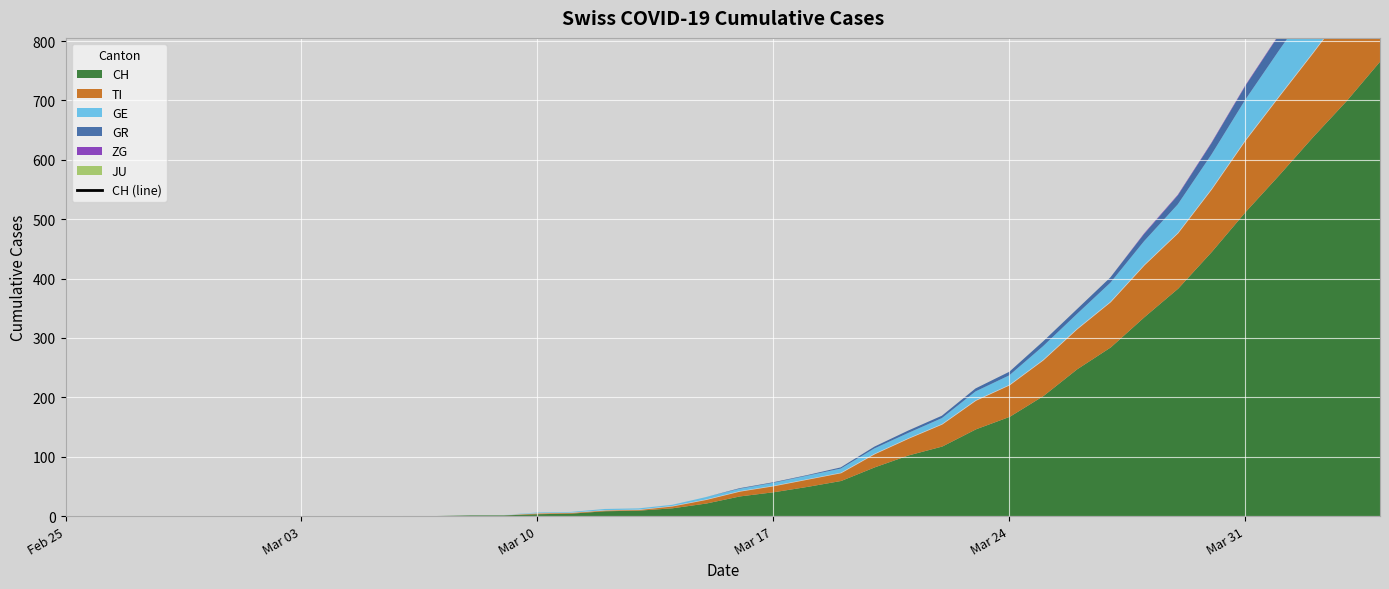

At 2020-02-27, list the series in order from largest to smallest.

CH, TI, GE, GR, ZG